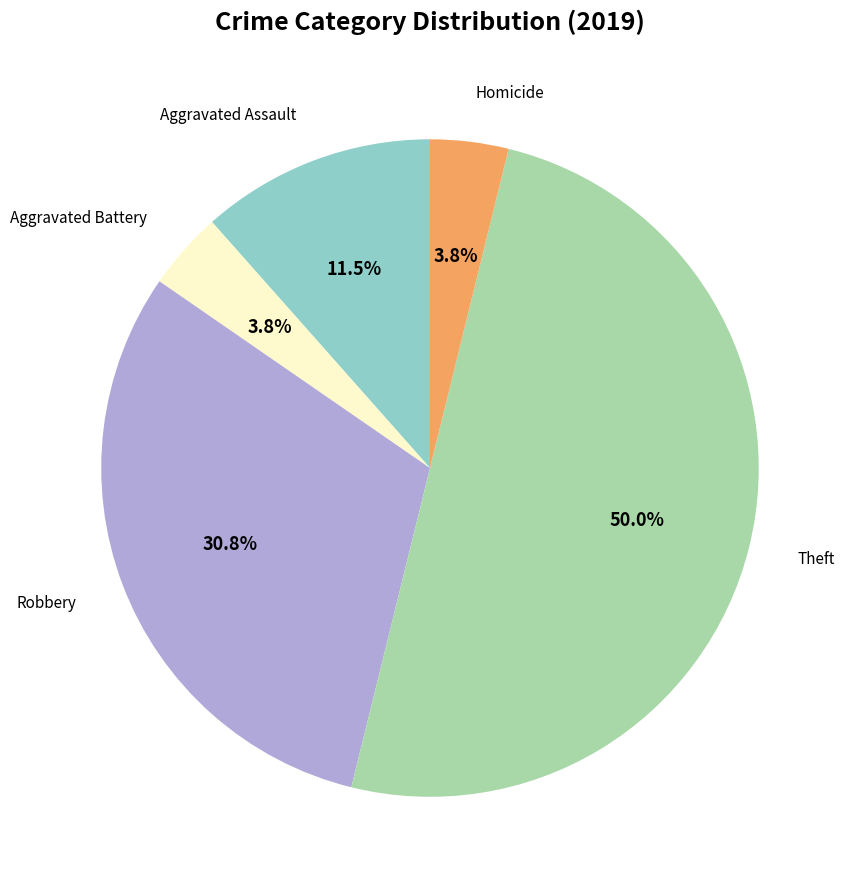

To the nearest percent, what is the average slice percentage?

20%